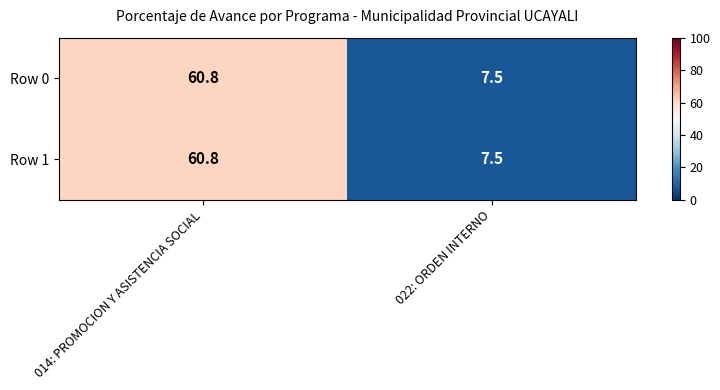

Where does the Row 1 series first go above 60?

014: PROMOCION Y ASISTENCIA SOCIAL